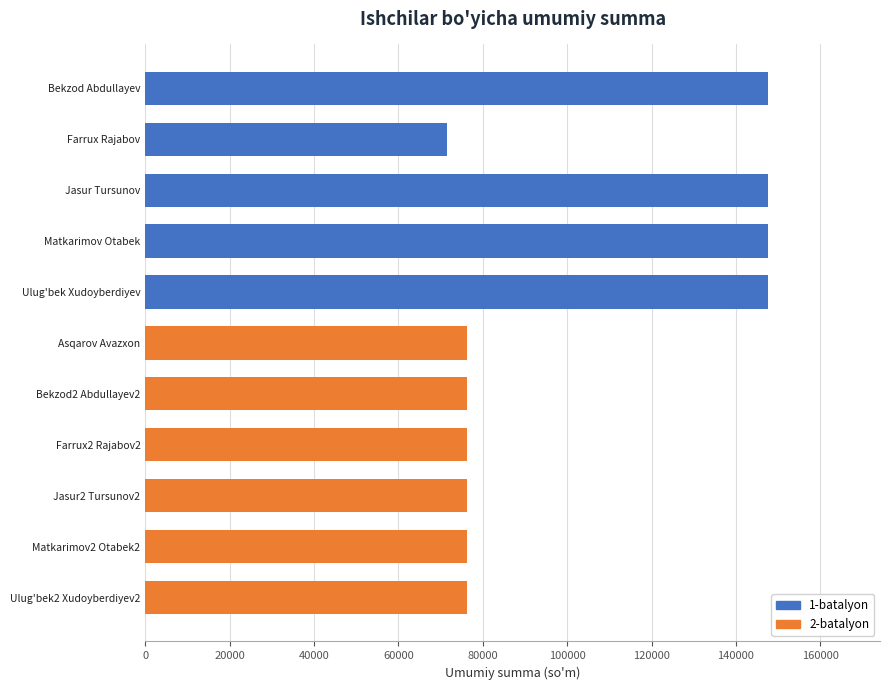

Reading right to left, extract all data points from this chart.

Ulug'bek2 Xudoyberdiyev2=76160	Matkarimov2 Otabek2=76160	Jasur2 Tursunov2=76160	Farrux2 Rajabov2=76160	Bekzod2 Abdullayev2=76160	Asqarov Avazxon=76160	Ulug'bek Xudoyberdiyev=147560	Matkarimov Otabek=147560	Jasur Tursunov=147560	Farrux Rajabov=71400	Bekzod Abdullayev=147560